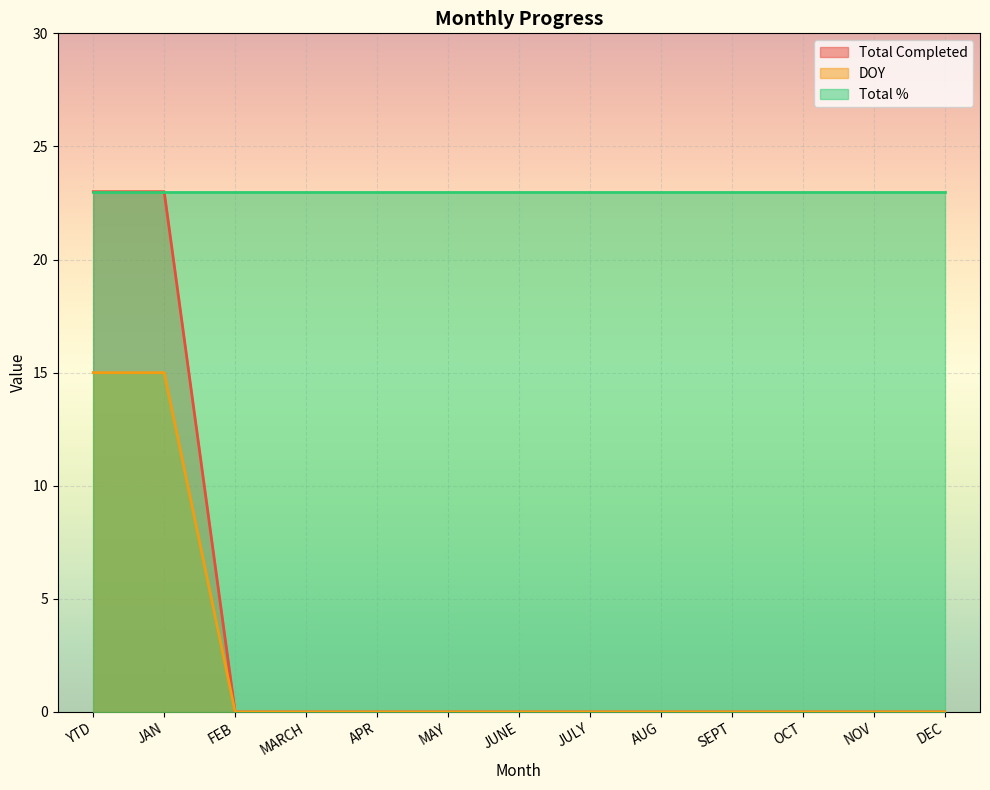

True or false: Total Completed and DOY intersect in this chart.

False